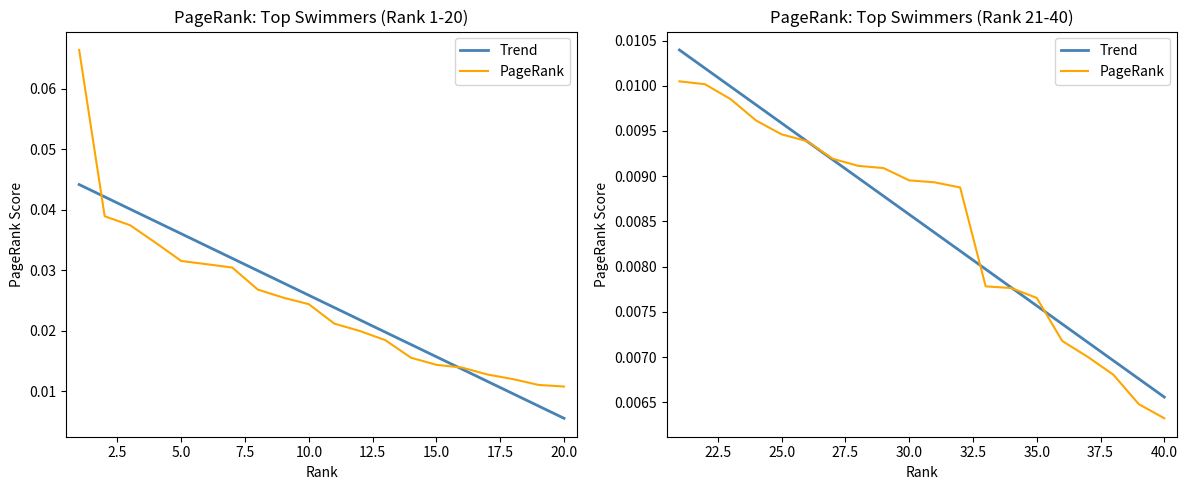

How many intersections are there between PageRank and Trend?

4